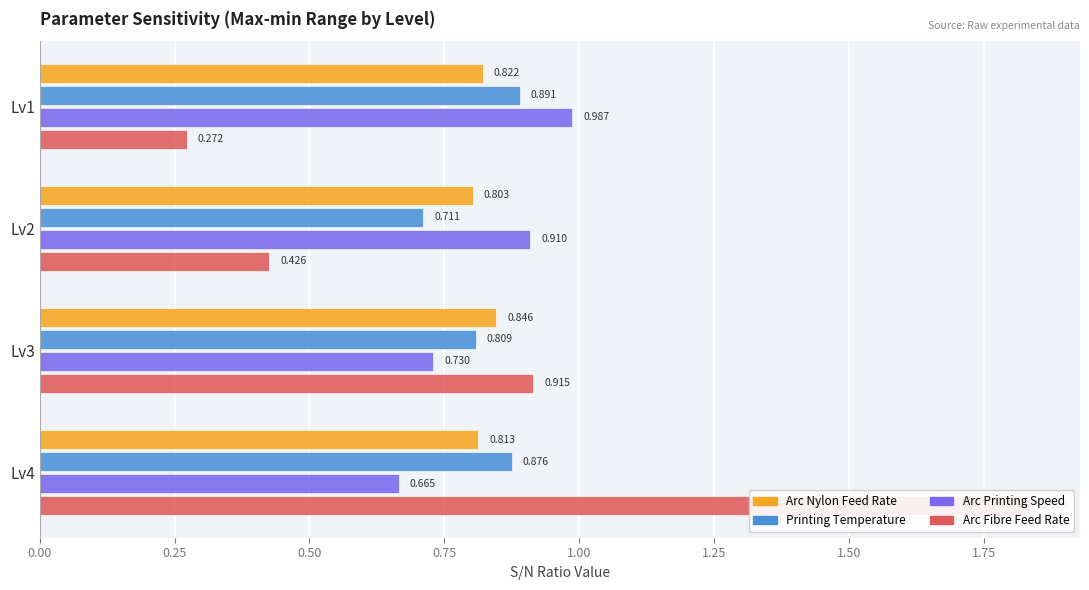

How many groups of bars are there?

4